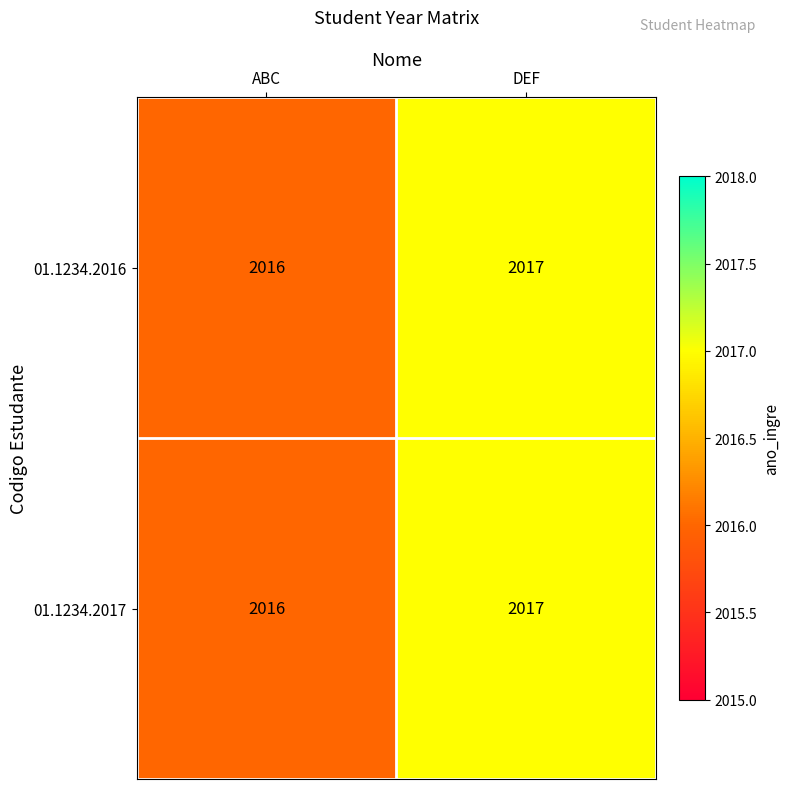

Which label corresponds to the smallest value in the chart?

ABC